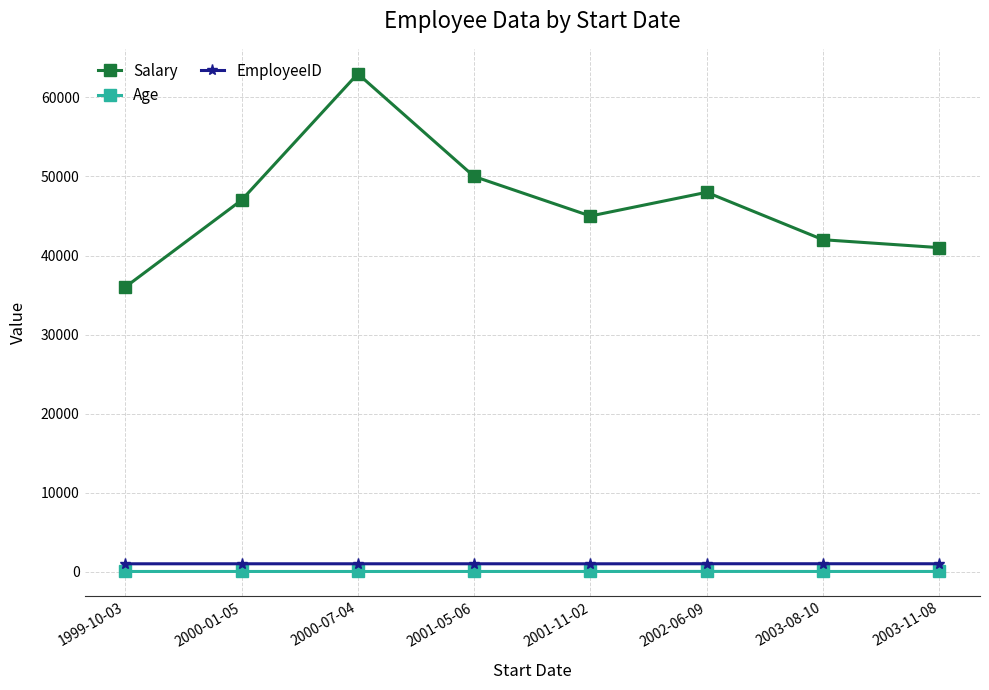

True or false: Age and Salary cross at least once.

False